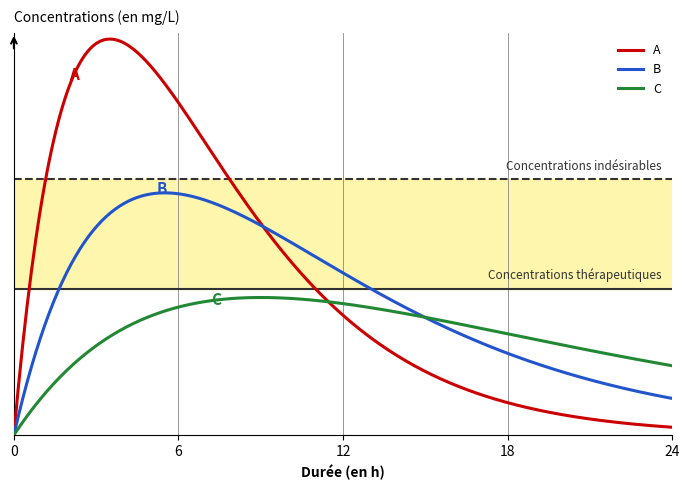

Which series has the largest total across all categories?

A